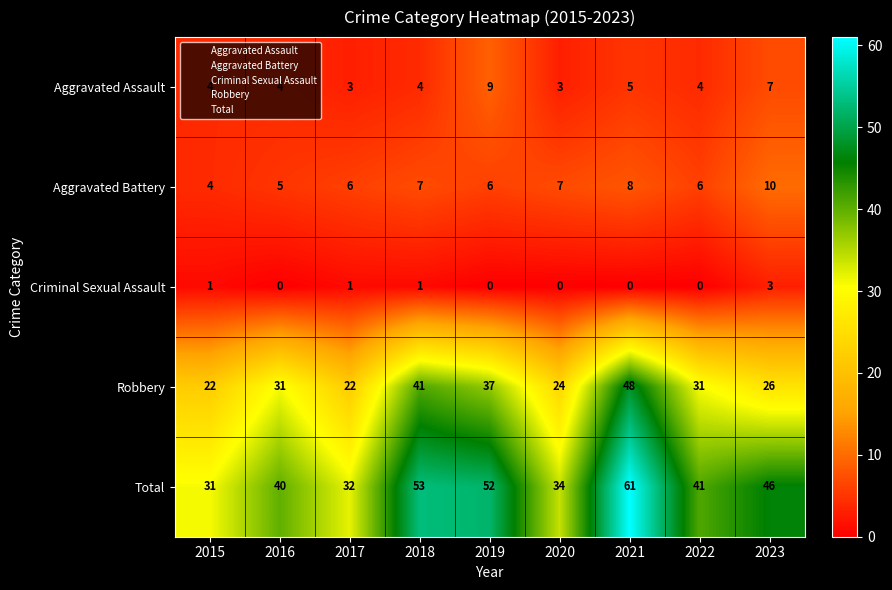

Where is Robbery nearest to the value 35?

2019